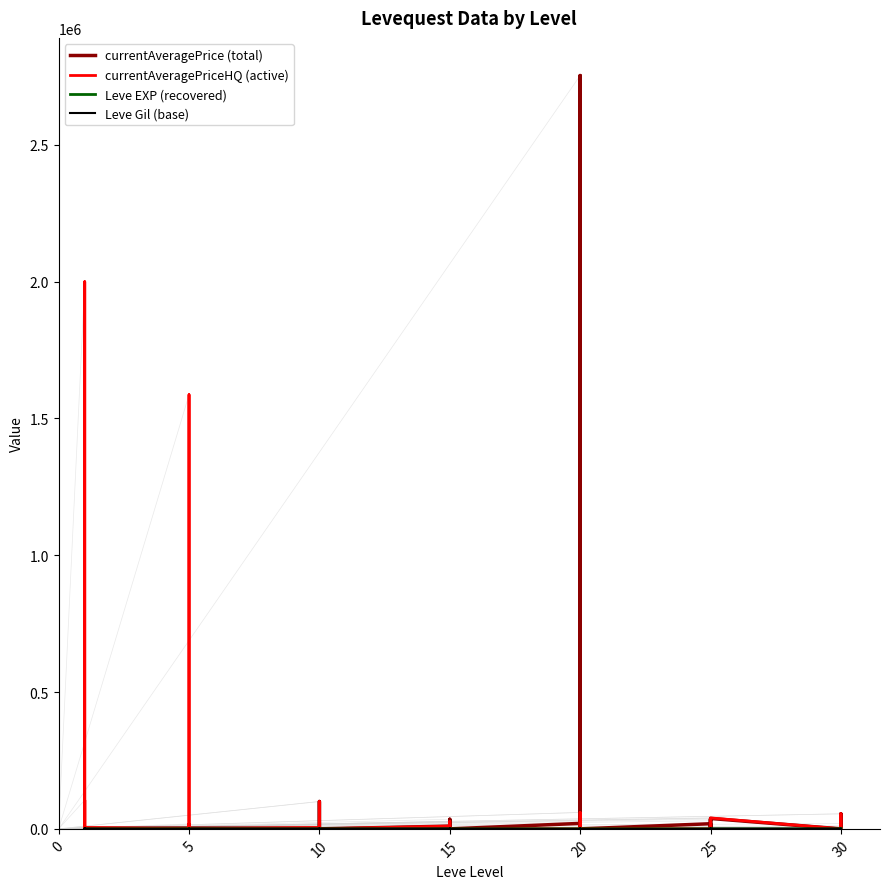

The value of currentAveragePrice (total) at 15 is 3515. True or false?

True